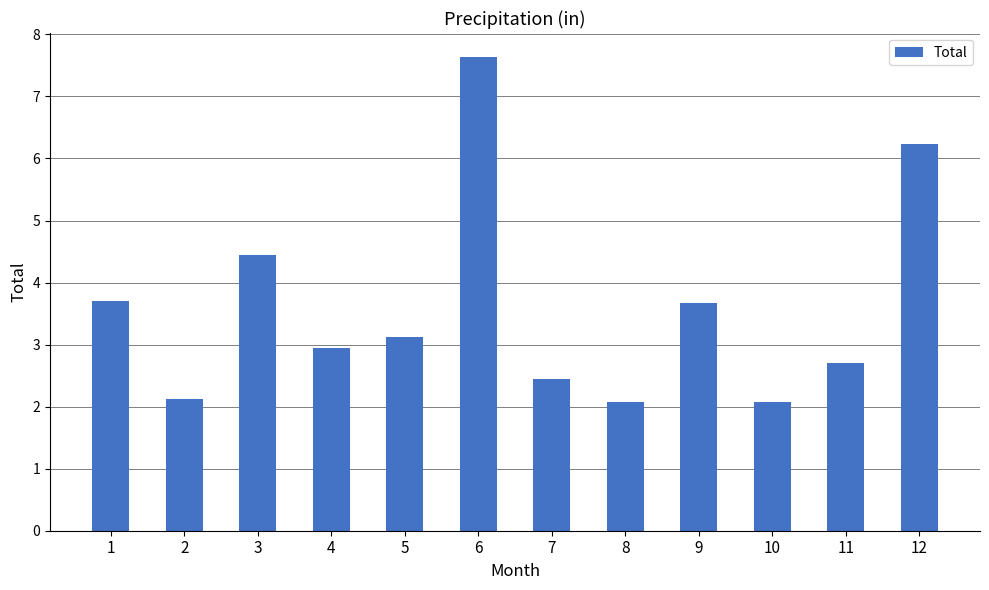

Count the number of values greater than 3.

6